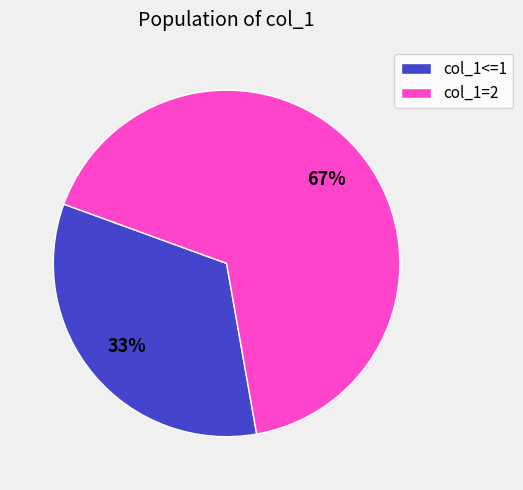

Which slice represents more than half of the pie?

col_1=2